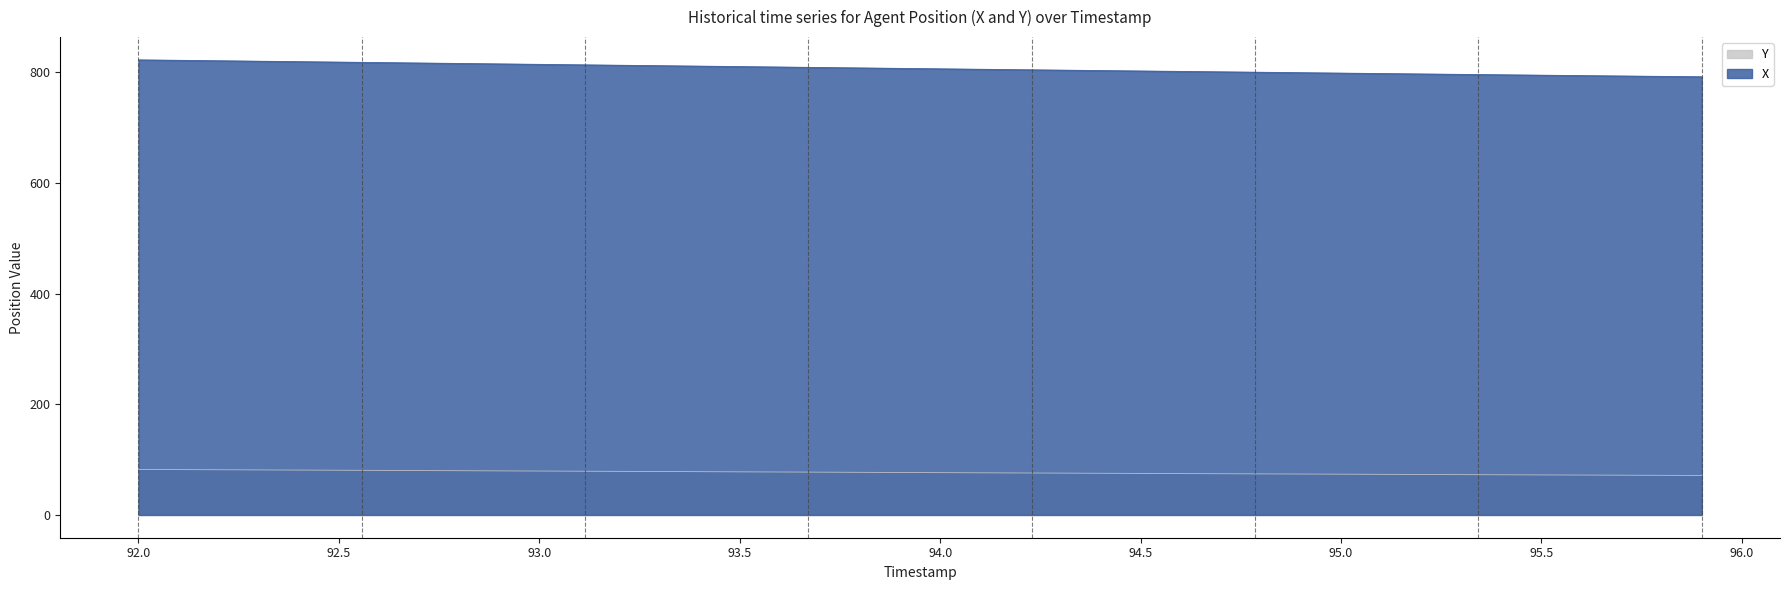

What is the difference between the maximum and second lowest values in the Y series?

10.6